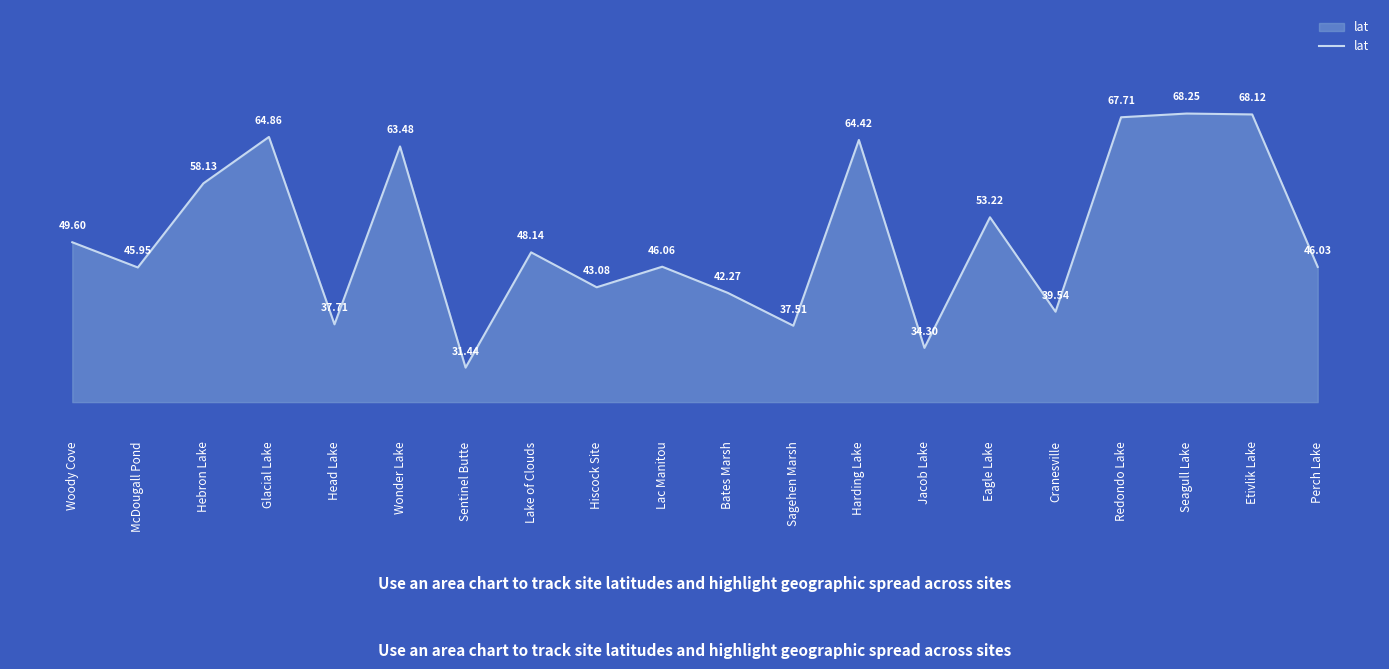

What is the minimum value shown in the chart?

31.4